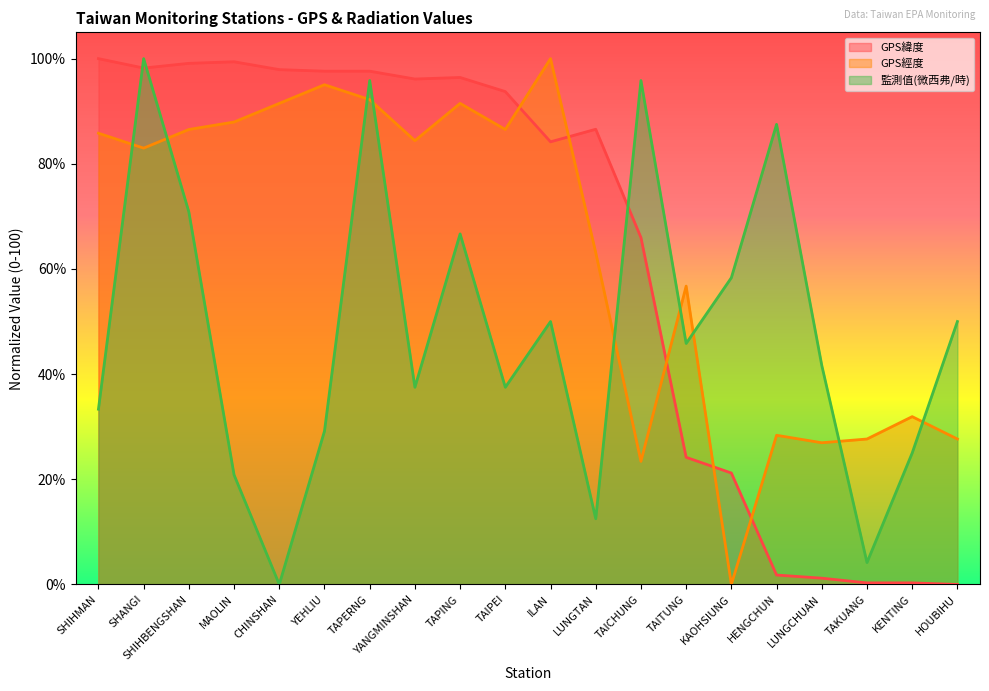

How many interior local valleys does the GPS經度 series have?

6